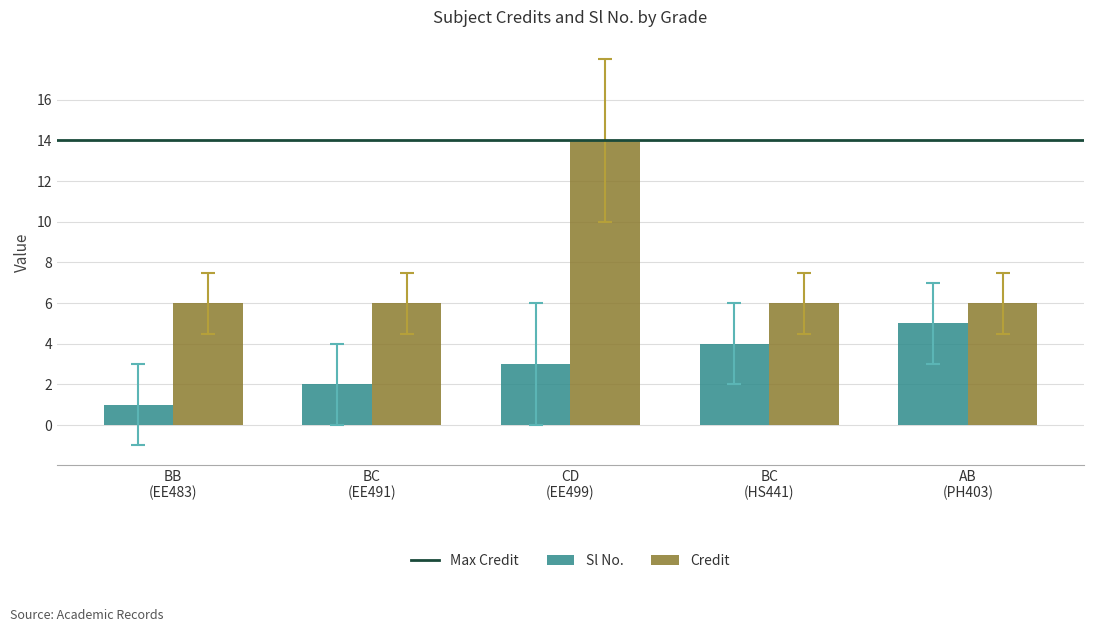

Which series has the largest range (max minus min)?

Credit